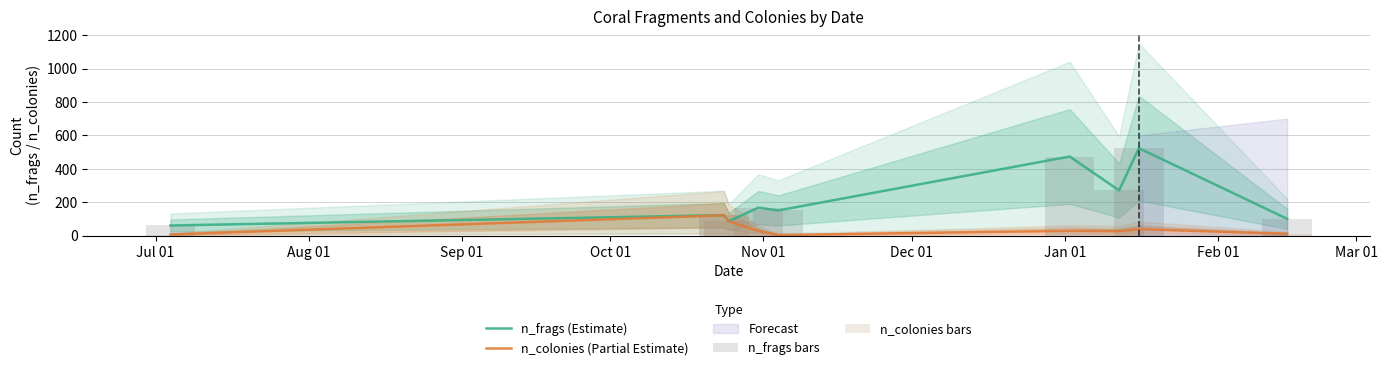

What is the minimum value for n_frags (Estimate)?

60